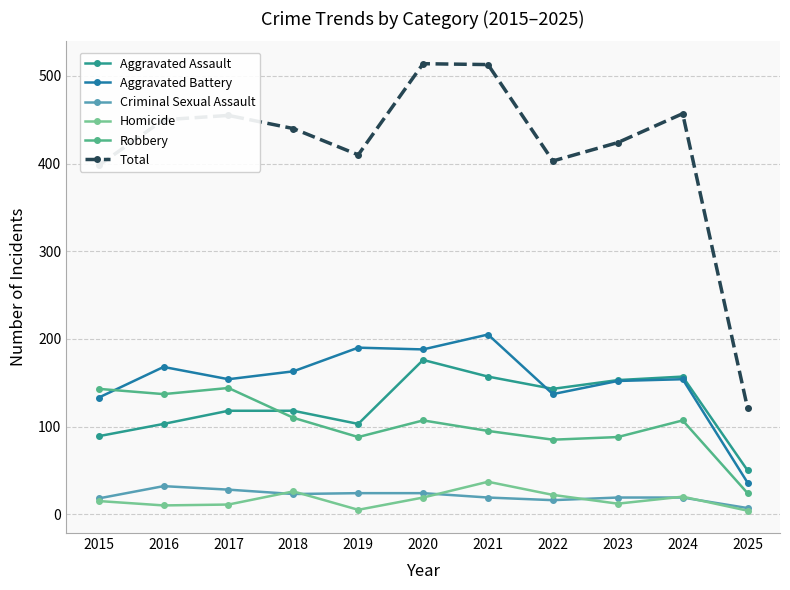

What are all the series names shown in the legend?

Aggravated Assault, Aggravated Battery, Criminal Sexual Assault, Homicide, Robbery, Total